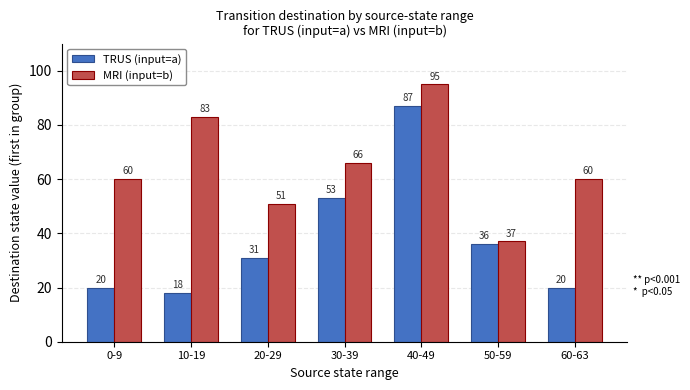

Rank the series at 10-19 from lowest to highest value.

TRUS (input=a), MRI (input=b)